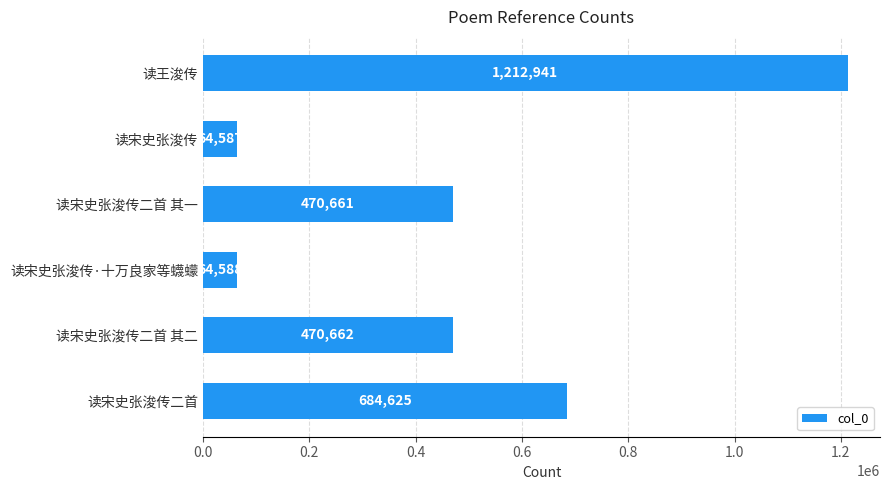

What is the minimum value shown in the chart?

64587